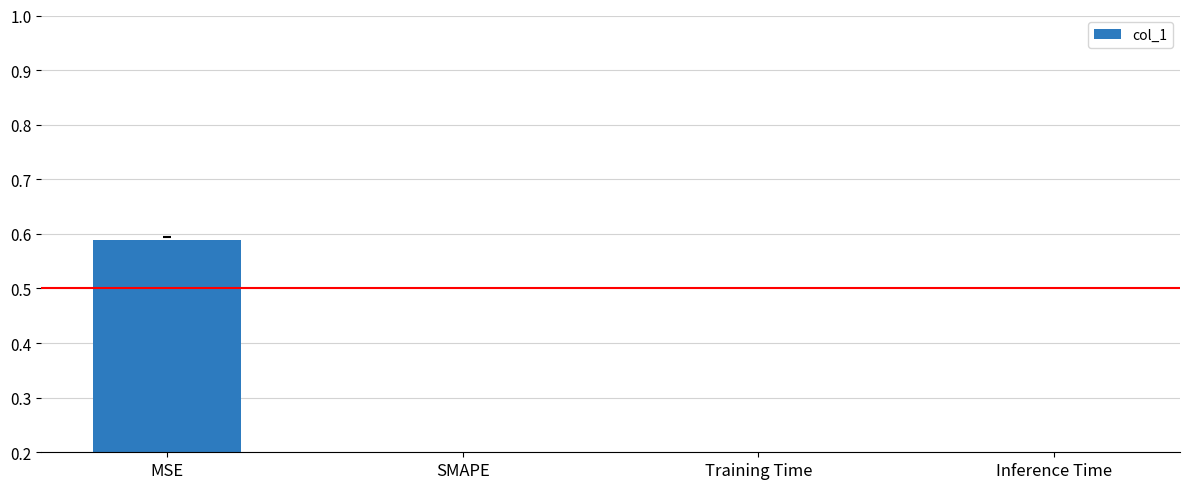

List the labels in order of value, smallest first.

SMAPE, Inference Time, Training Time, MSE